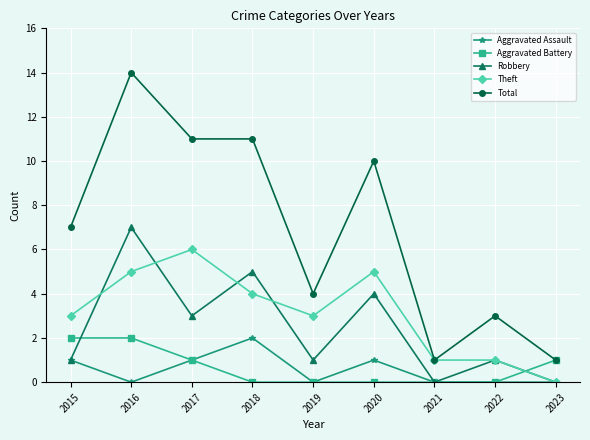

Reading left to right, transcribe all the data shown in this chart.

Aggravated Assault: 1	0	1	2	0	1	0	0	0
Aggravated Battery: 2	2	1	0	0	0	0	0	1
Robbery: 1	7	3	5	1	4	0	1	0
Theft: 3	5	6	4	3	5	1	1	0
Total: 7	14	11	11	4	10	1	3	1